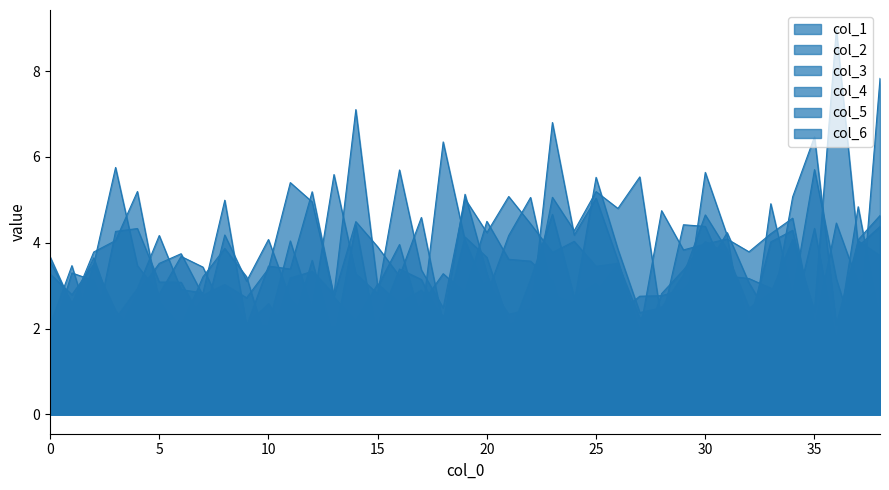

At which category does col_6 reach its first local valley?

1